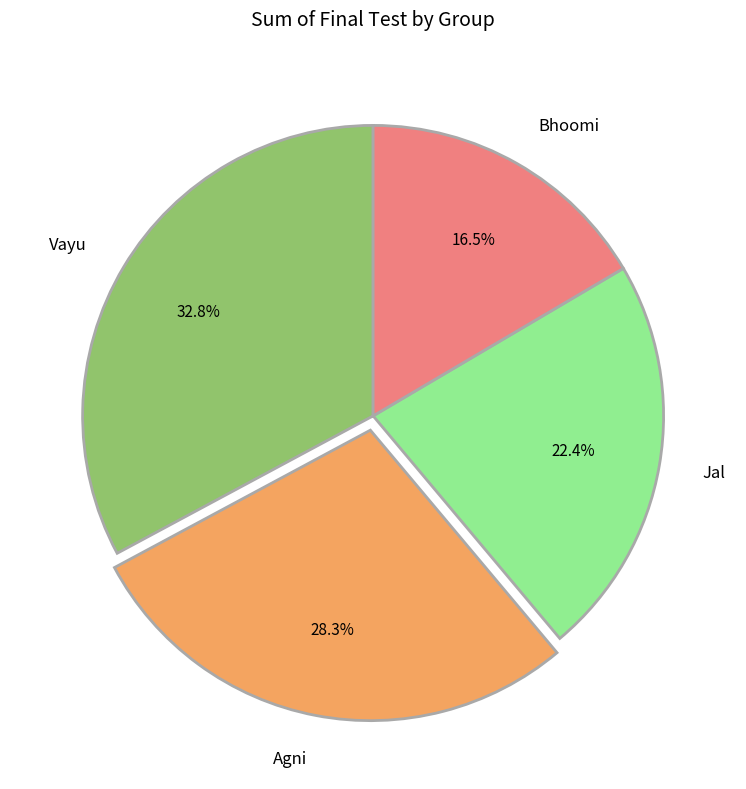

What is the largest slice in the pie chart?

Vayu